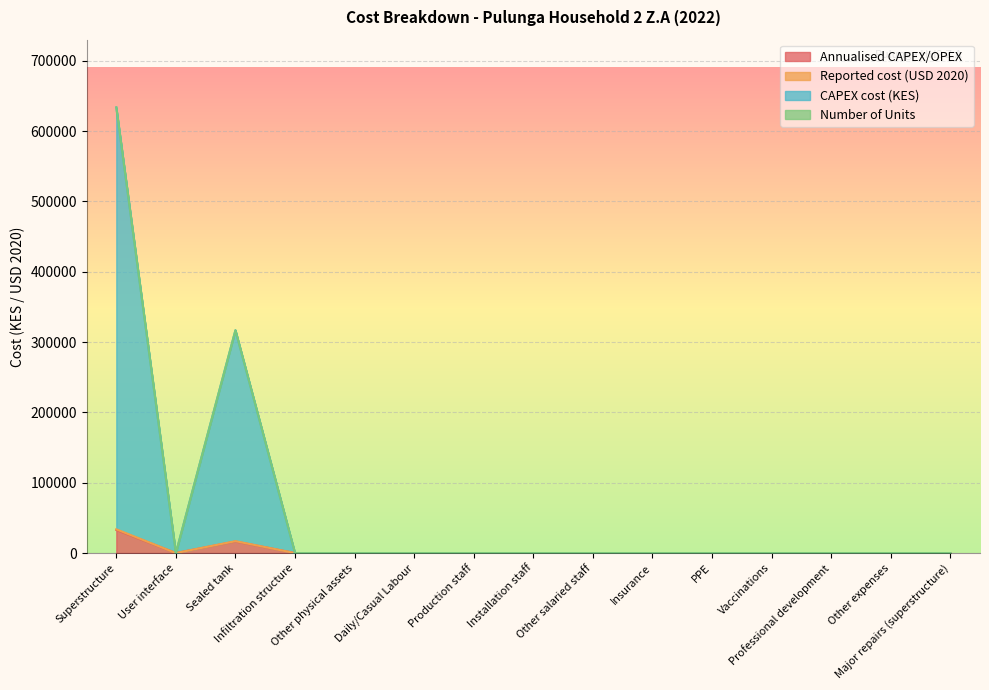

How many data points does each series have?

15